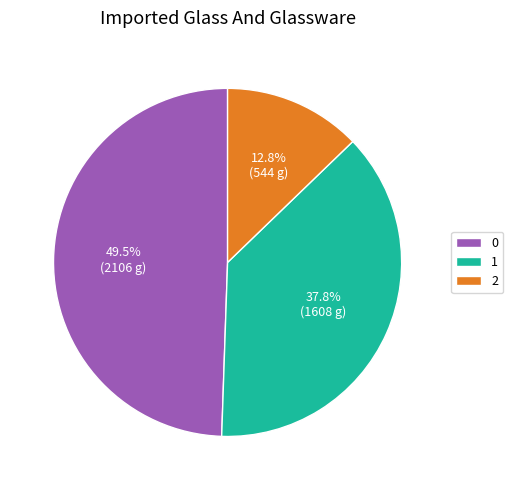

To the nearest percent, what is the average slice percentage?

33%